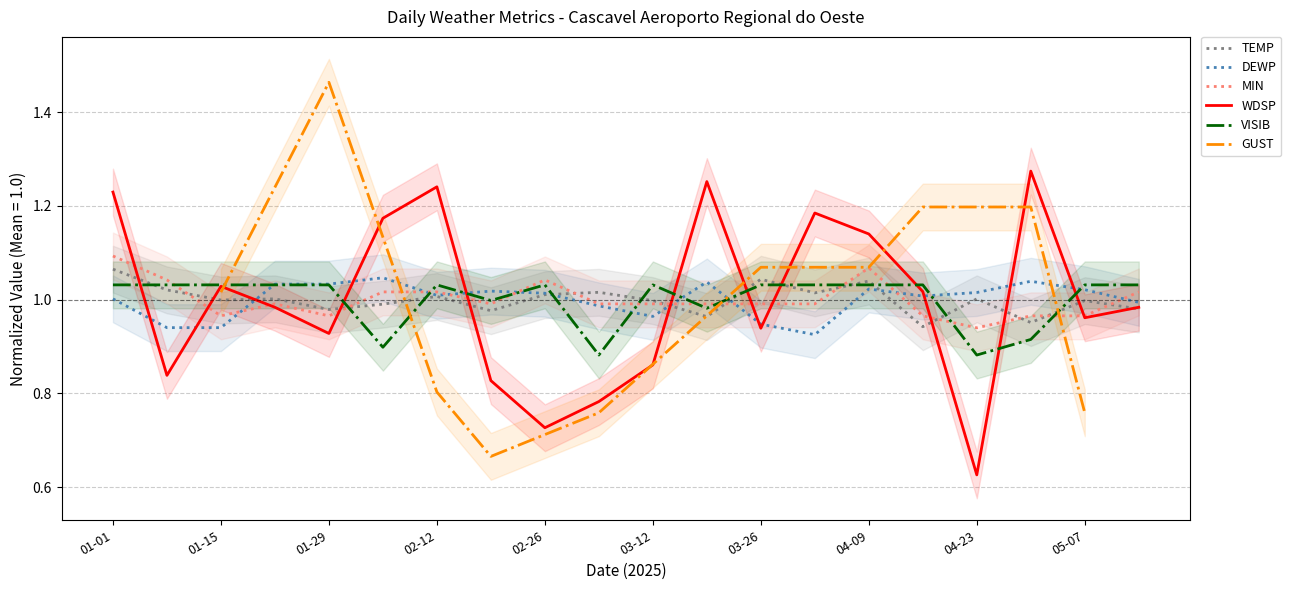

Is it true that WDSP equals 0.5 at 05-07?

False